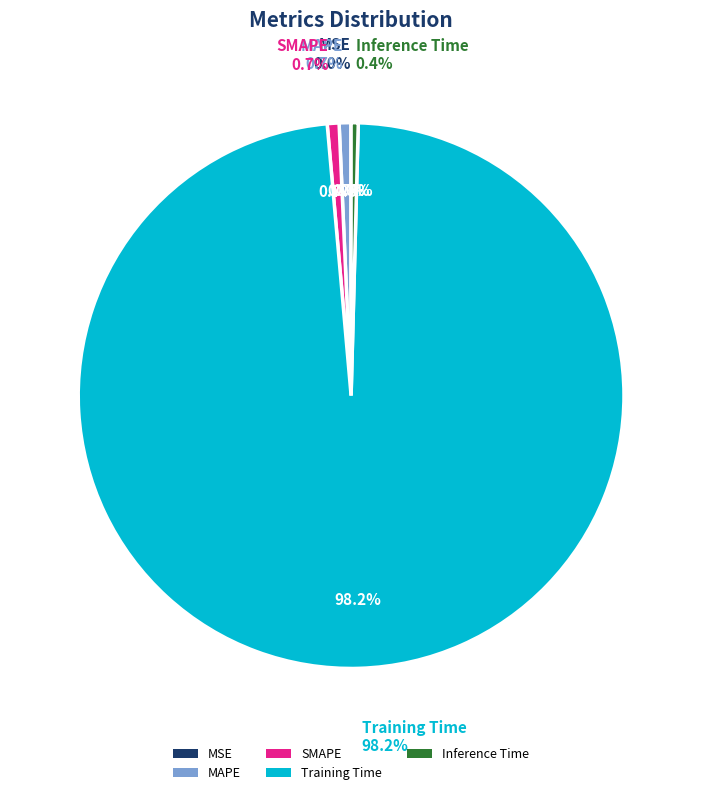

Which category accounts for the majority?

Training Time